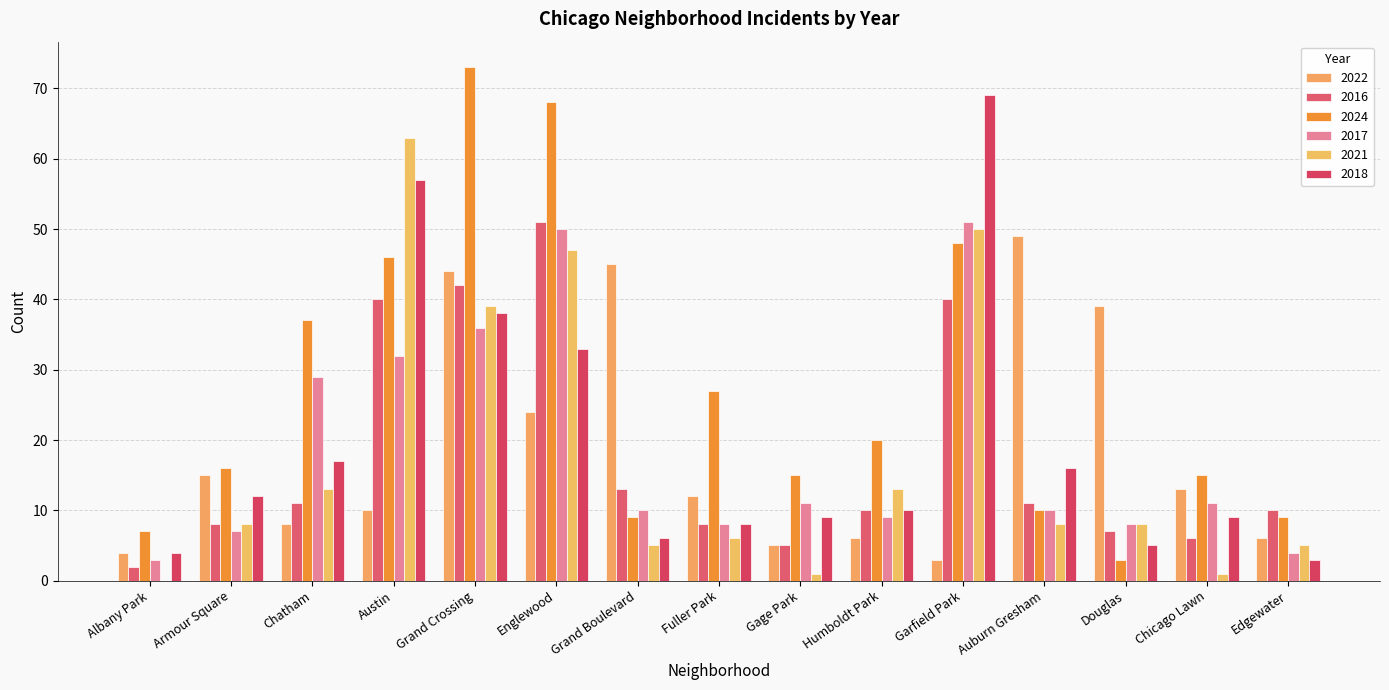

Are the bars grouped side by side (vs. stacked)?

Yes